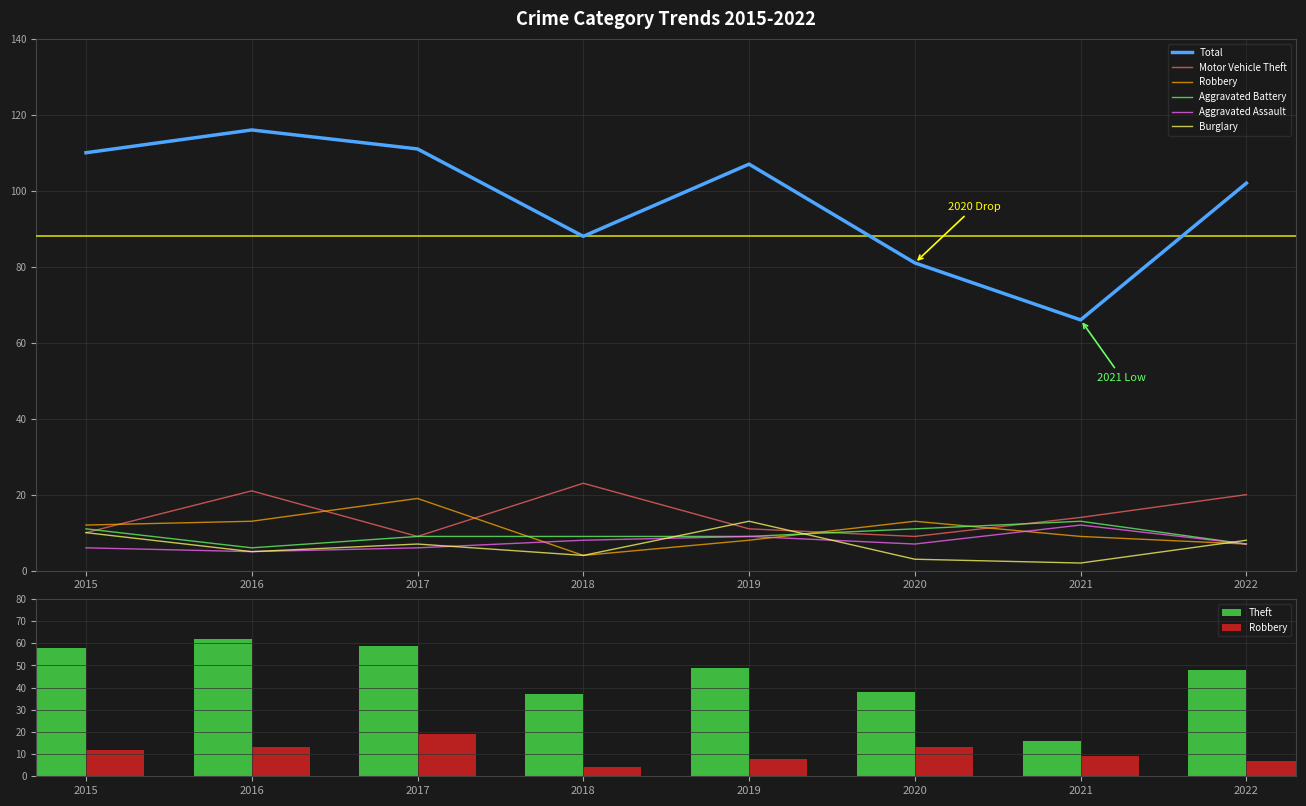

What is the difference between the Burglary values at 2017 and 2020?

4